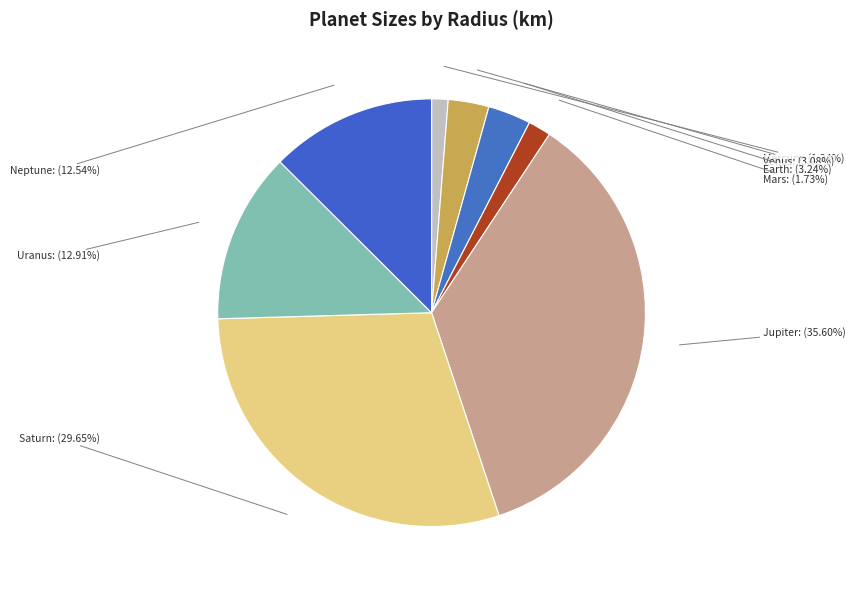

What percentage is the Mercury slice, to the nearest percent?

1%